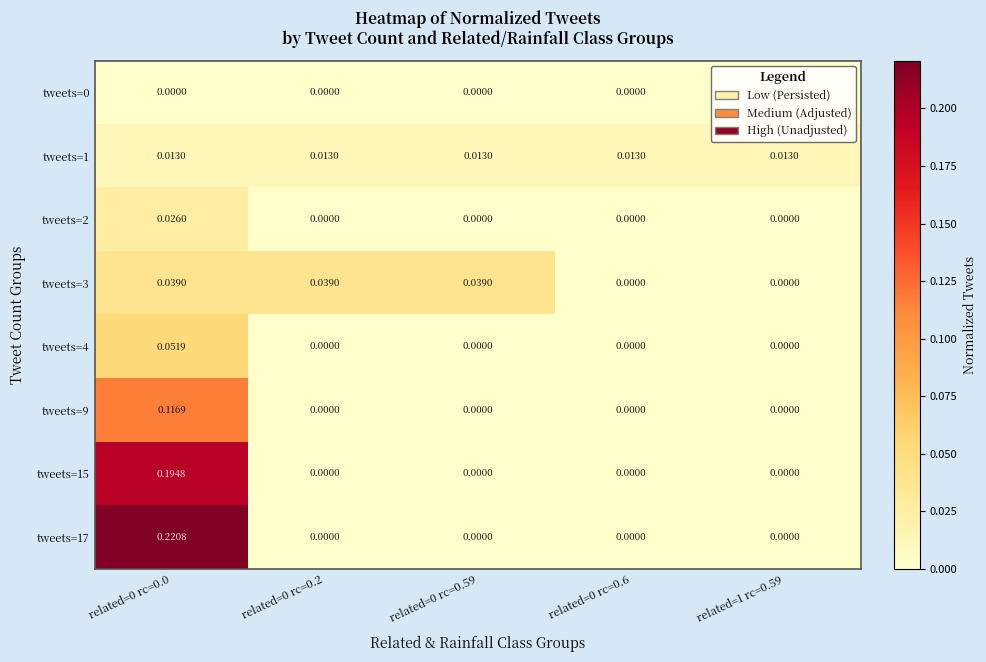

Rank the series at related=0 rc=0.0 from lowest to highest value.

tweets=0, tweets=1, tweets=2, tweets=3, tweets=4, tweets=9, tweets=15, tweets=17